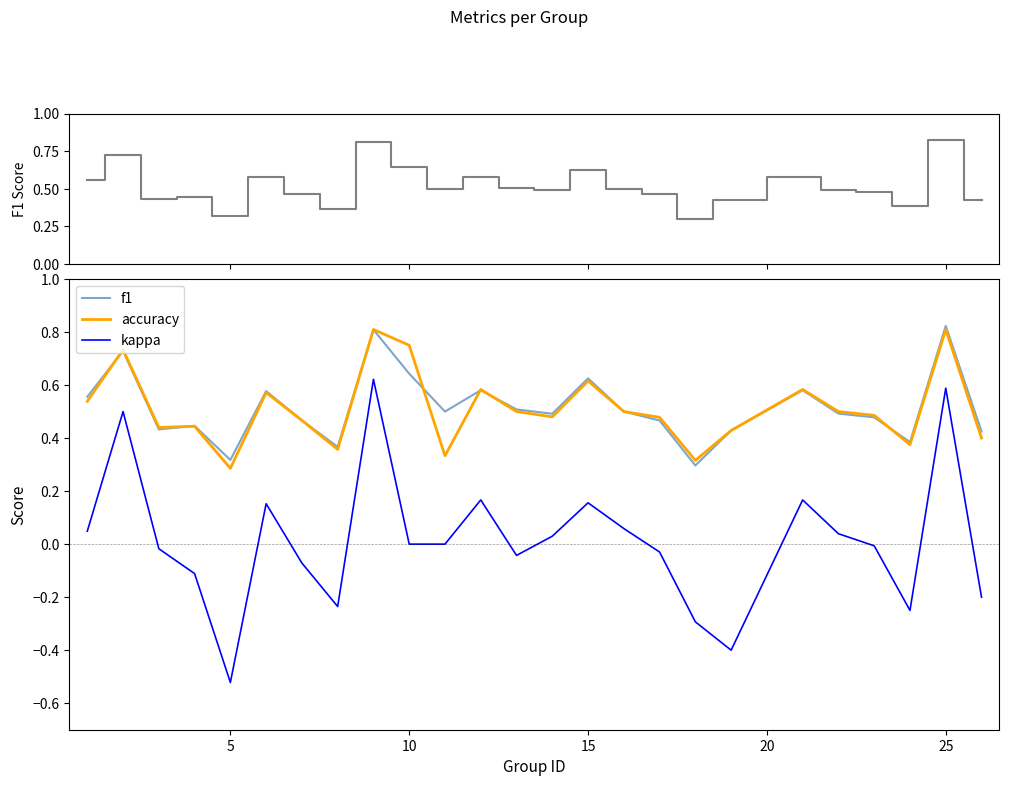

What is the difference between the maximum and second lowest values in the f1 series?

0.5